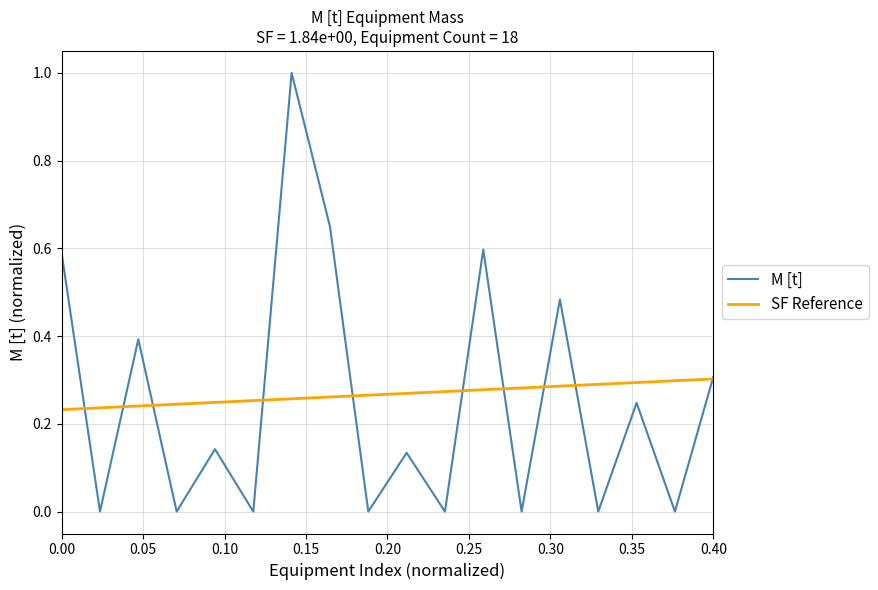

What is the maximum value shown in the chart?

1.0